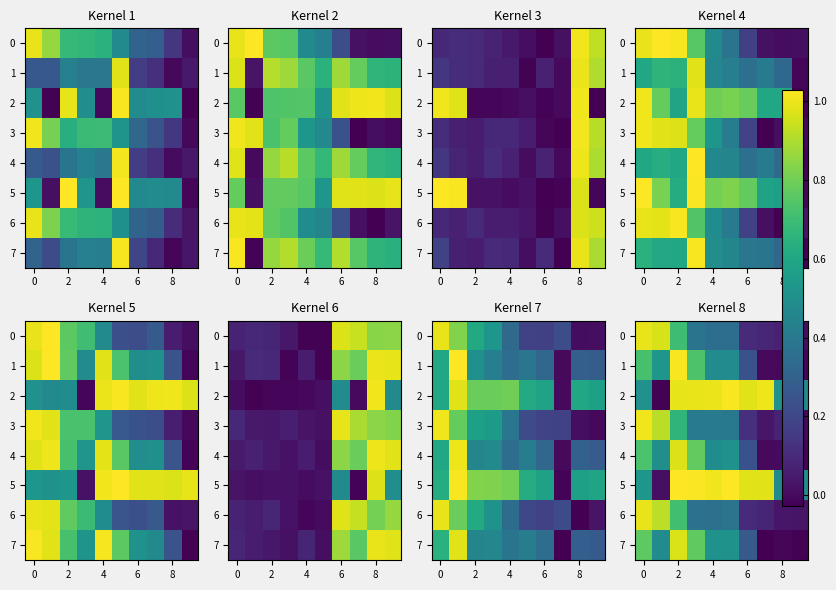

At how many categories does at least one series exceed 0?

10